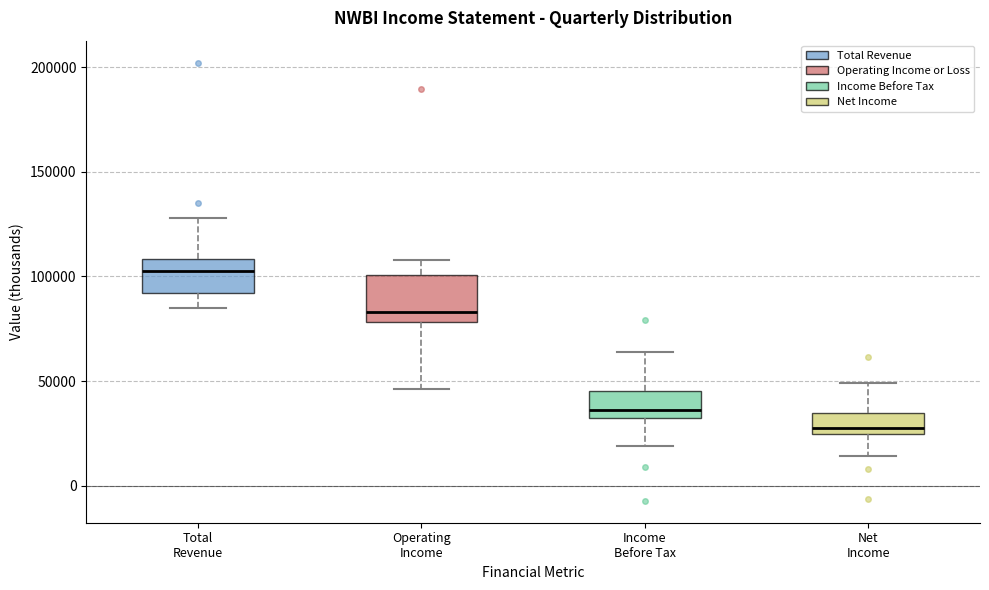

Reading left to right, transcribe this box plot: for each box, give where its median line is, the range the box spans, and where its two whiskers end, as read against the y-axis. The values are not printed on the chart, so give them approximately, as read against the axis.

Total Revenue: median 105000, box 90000 to 110000, whiskers 85000 to 130000
Operating Income: median 85000, box 80000 to 100000, whiskers 45000 to 110000
Income Before Tax: median 35000, box 30000 to 45000, whiskers 20000 to 65000
Net Income: median 30000, box 25000 to 35000, whiskers 15000 to 50000